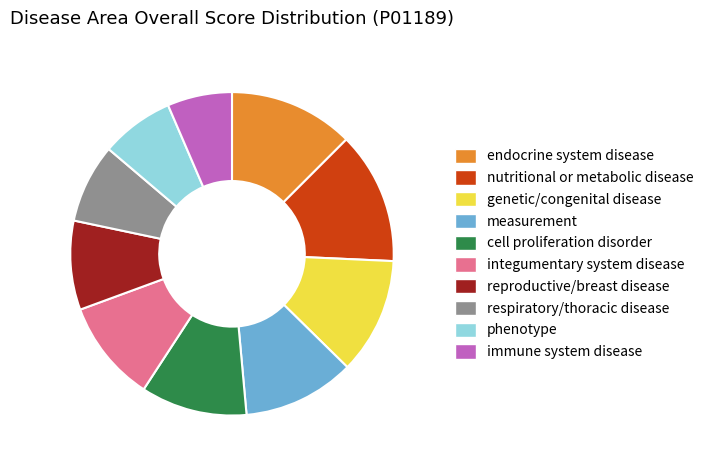

Combined, do endocrine system disease and genetic/congenital disease account for over 50%?

No